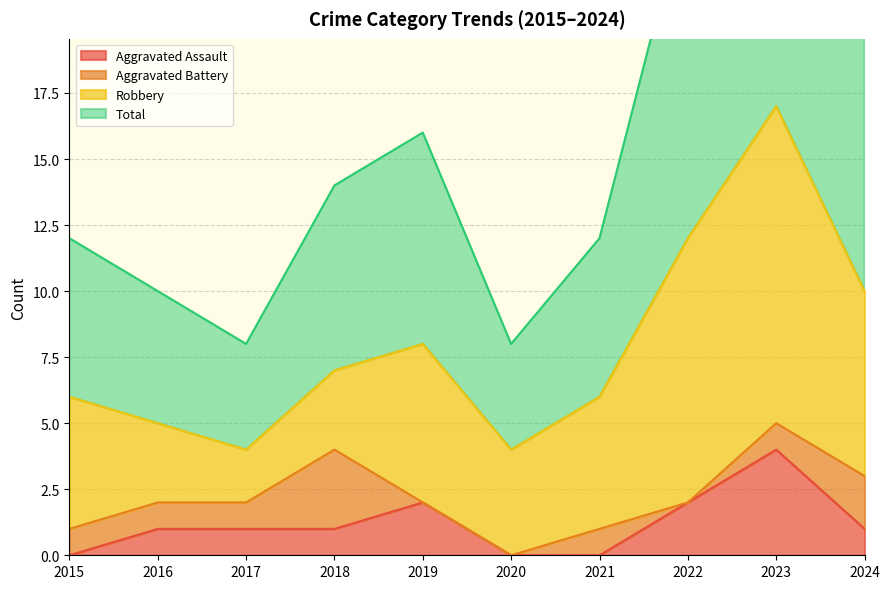

Is it true that Aggravated Assault equals 1 at 2018?

True